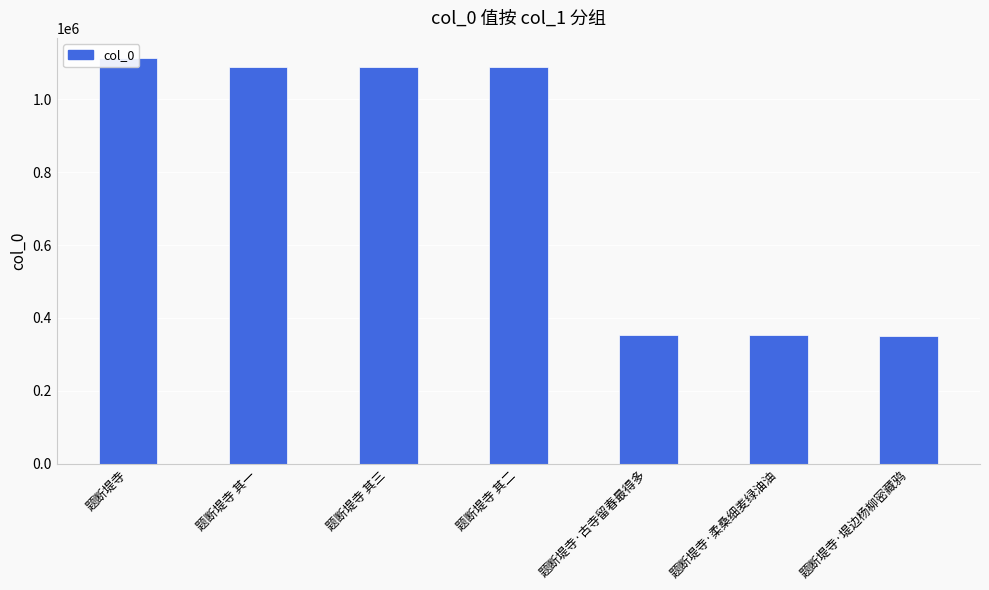

How many data points are above 1089235?

3